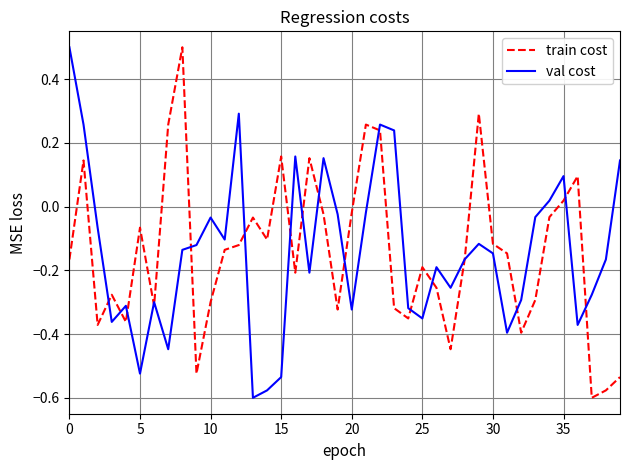

How many interior local peaks does the val cost series have?

10